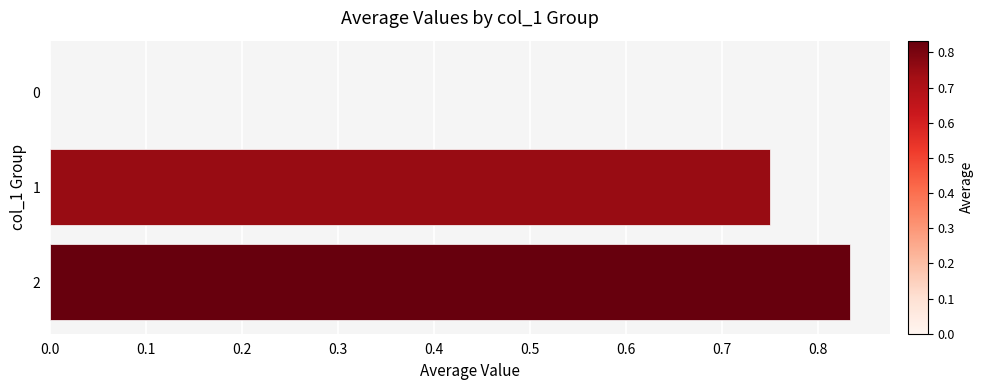

What is the sum of all values?

1.6